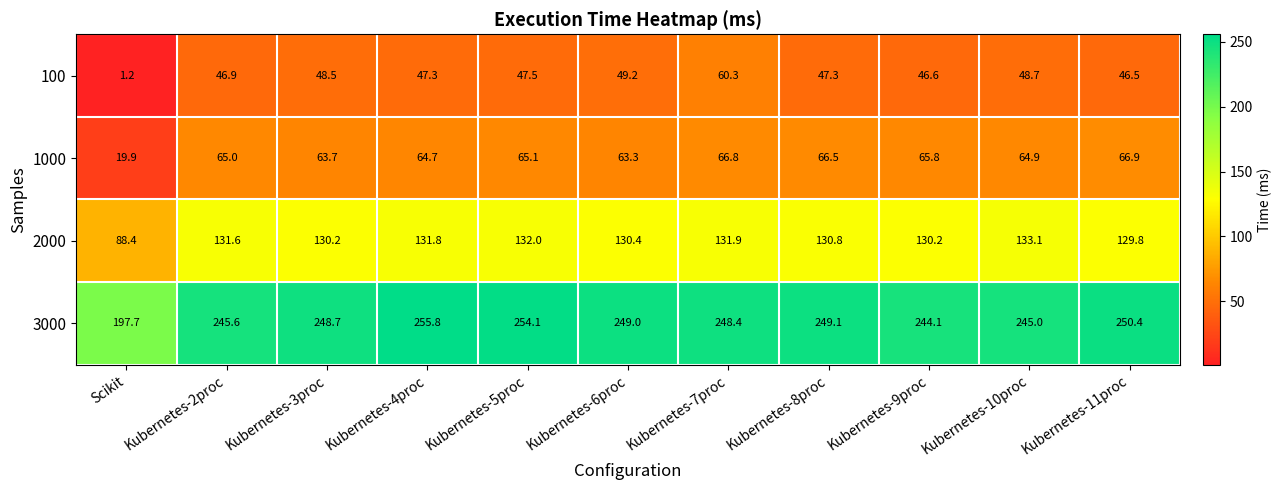

What is the difference between the 1000 values at Kubernetes-2proc and Kubernetes-8proc?

1.5